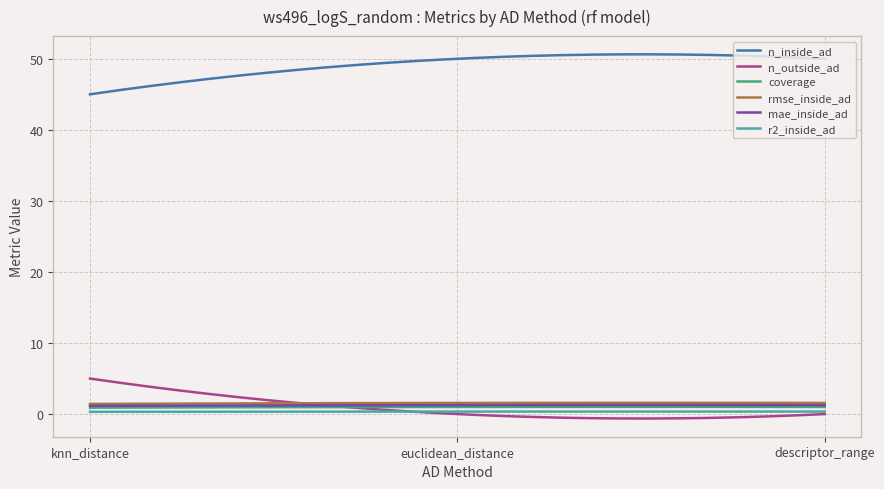

Which series has the largest total across all categories?

n_inside_ad